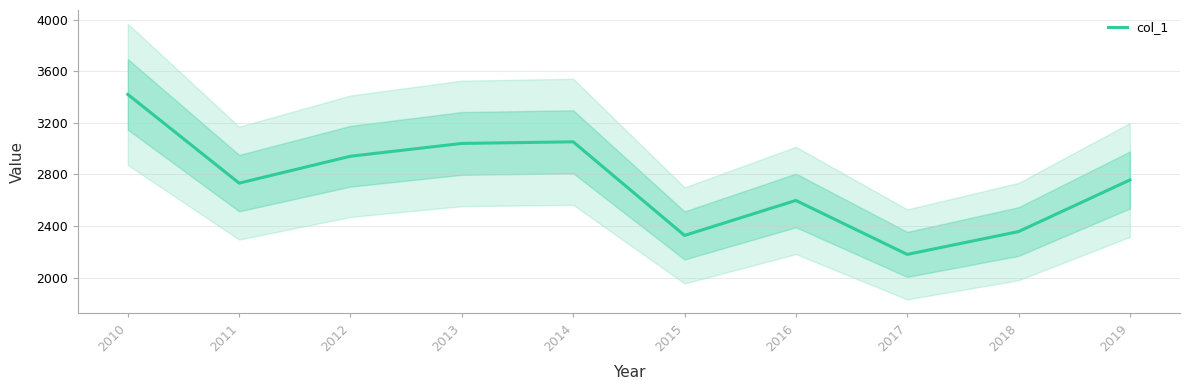

Does the chart have visible grid lines?

Yes